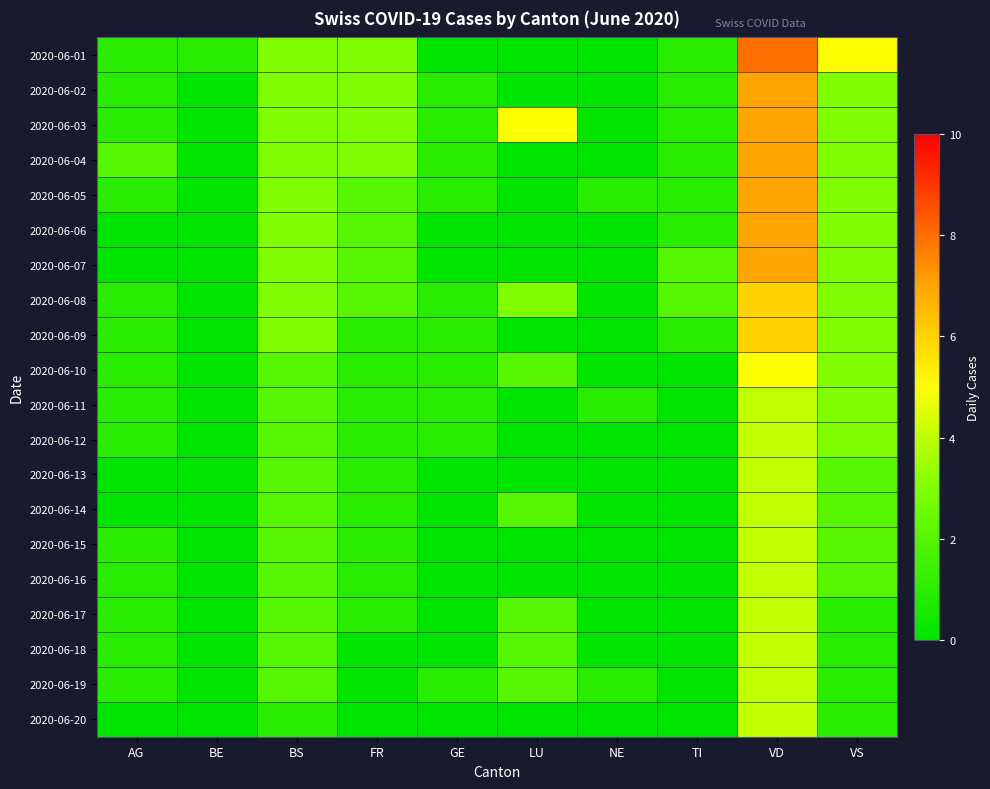

List the series in order of their peak value, lowest first.

2020-06-11, 2020-06-12, 2020-06-13, 2020-06-14, 2020-06-15, 2020-06-16, 2020-06-17, 2020-06-18, 2020-06-19, 2020-06-20, 2020-06-10, 2020-06-08, 2020-06-09, 2020-06-02, 2020-06-03, 2020-06-04, 2020-06-05, 2020-06-06, 2020-06-07, 2020-06-01